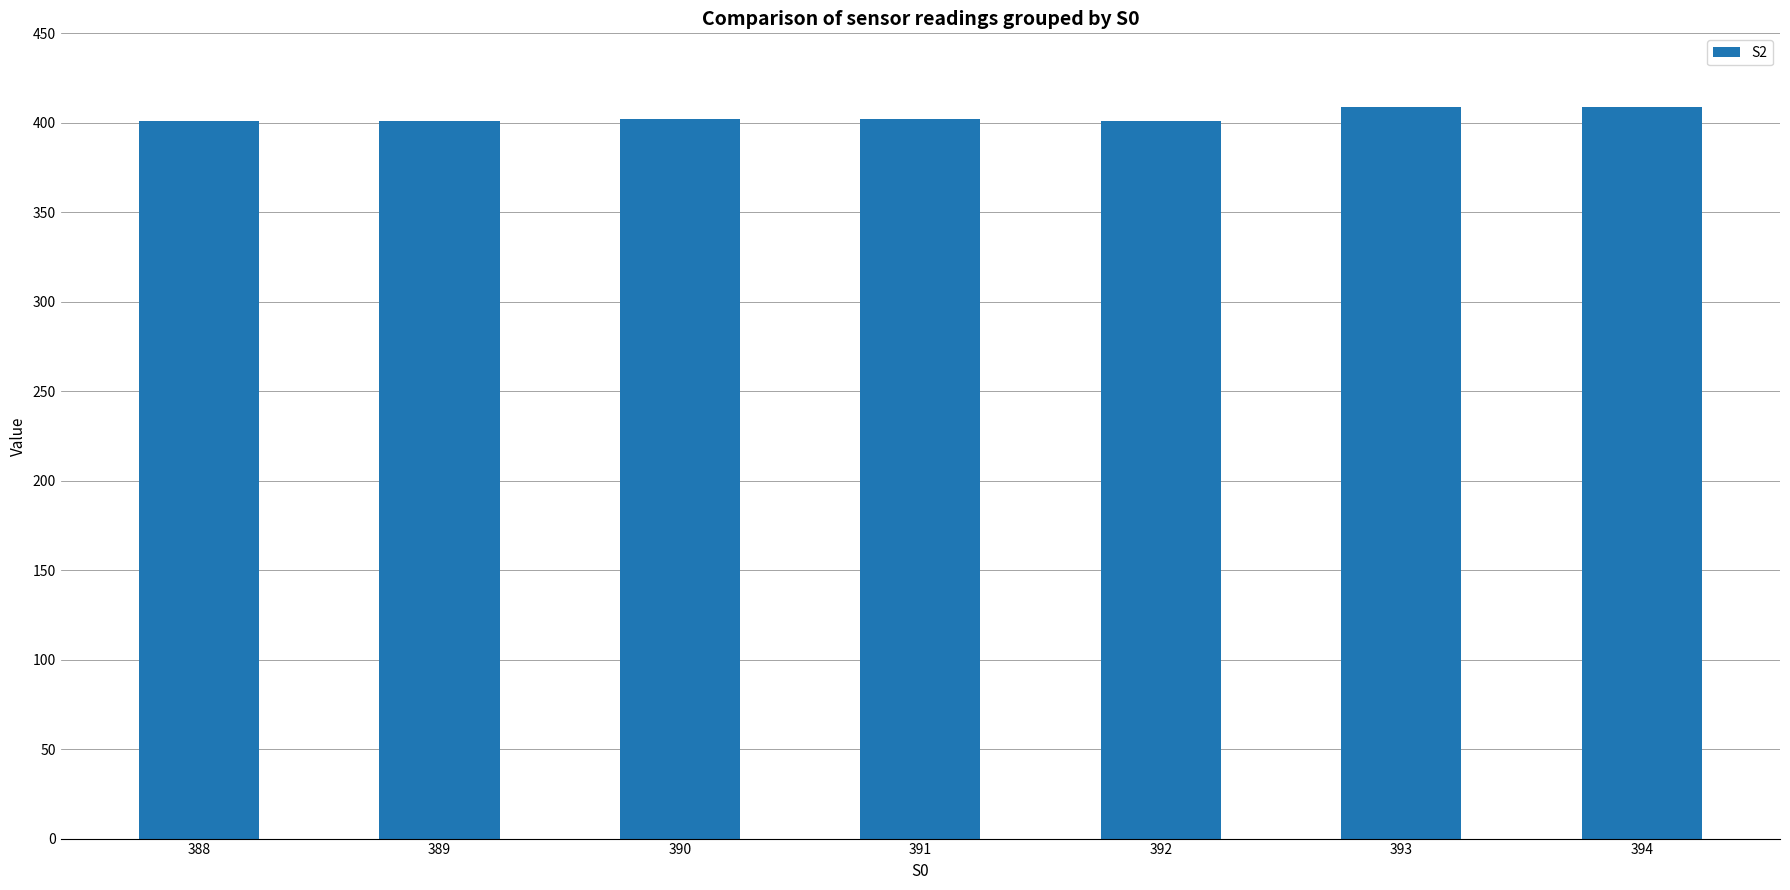

What is the maximum value shown in the chart?

409